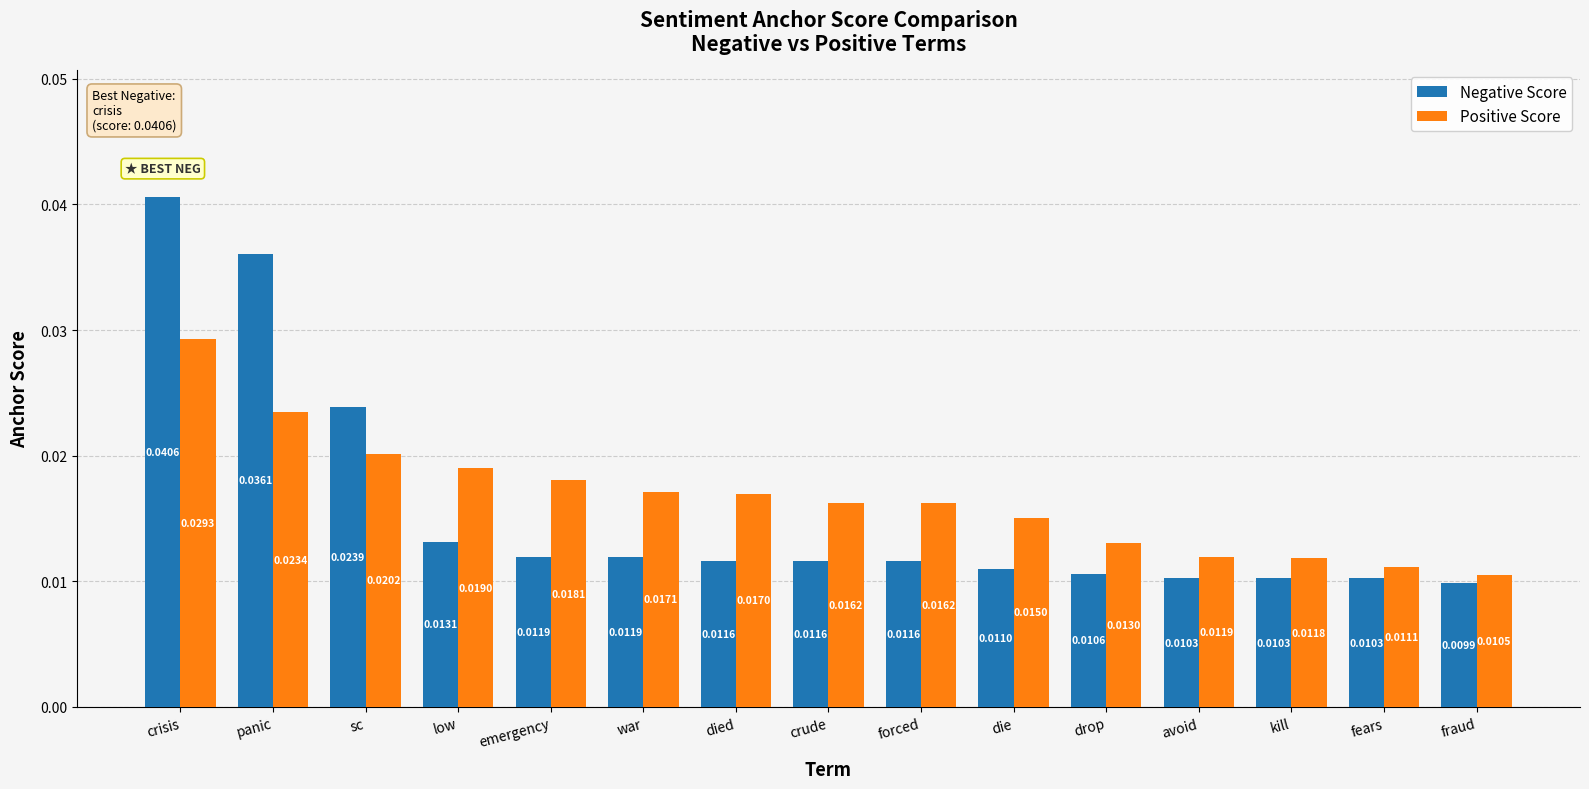

Which series changed the most between crisis and low?

Negative Score